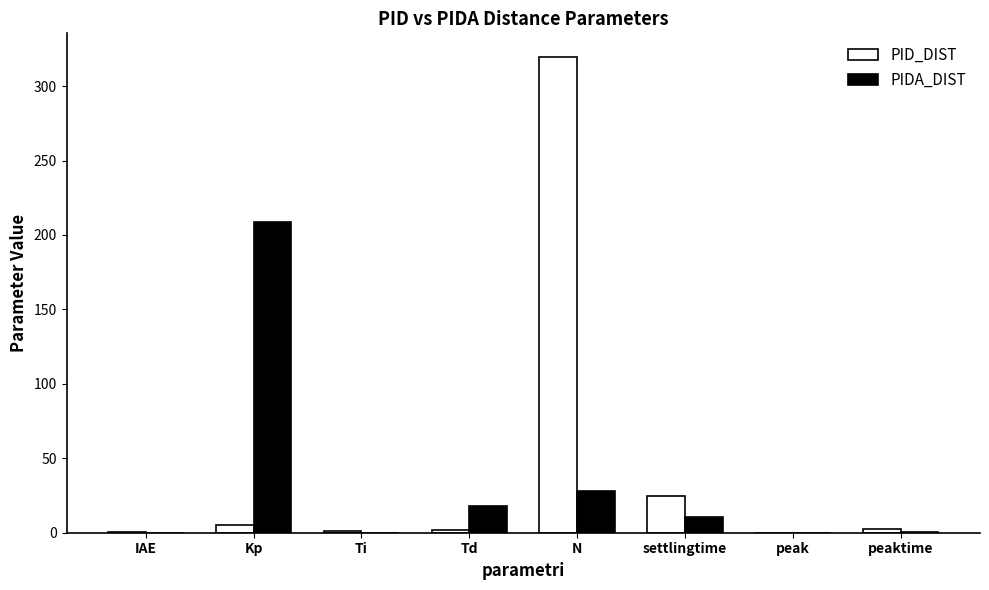

What is the maximum value for PIDA_DIST?

208.5